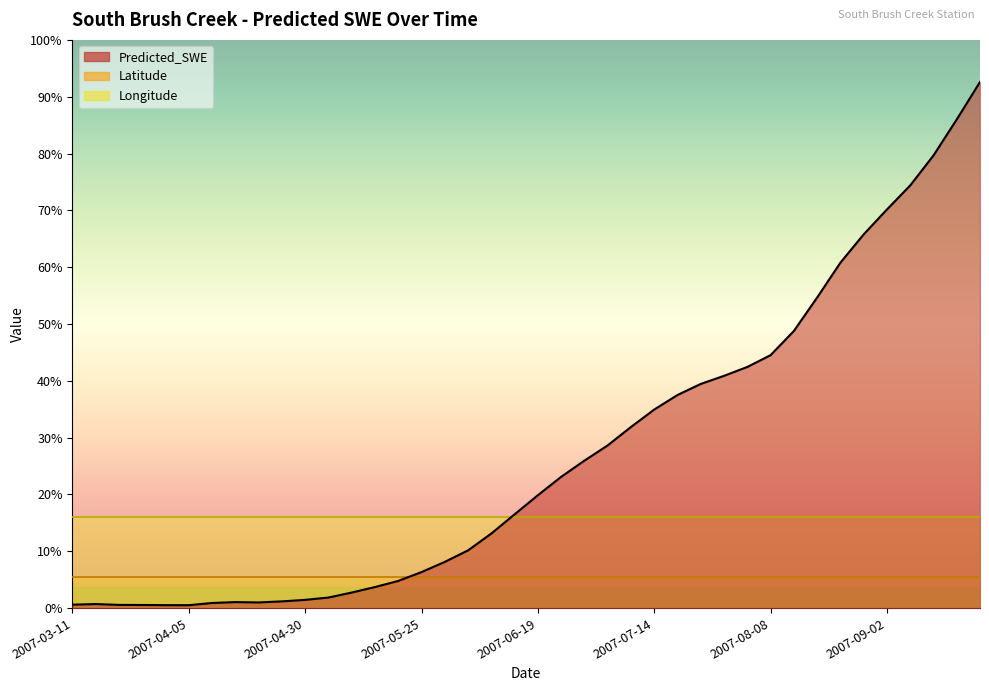

What is the label of the 16th point from the left?

2007-05-25